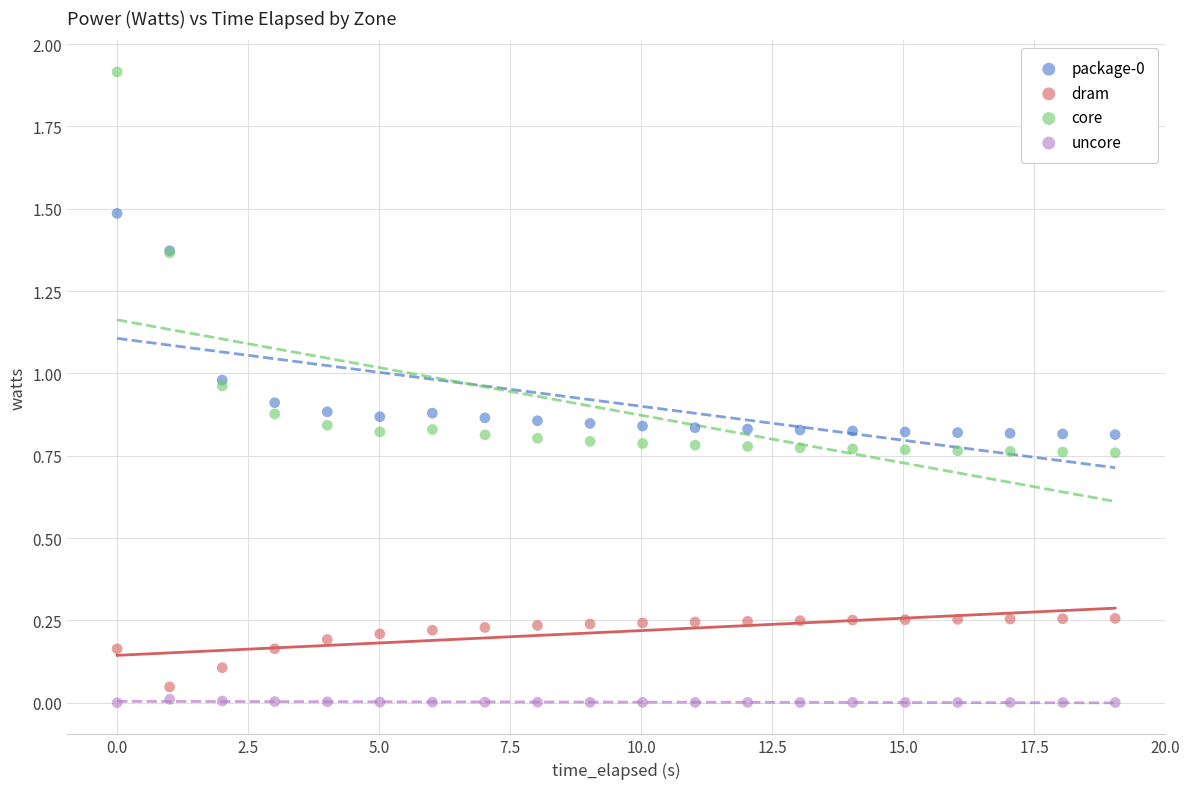

Which series has the widest spread of Y values?

core